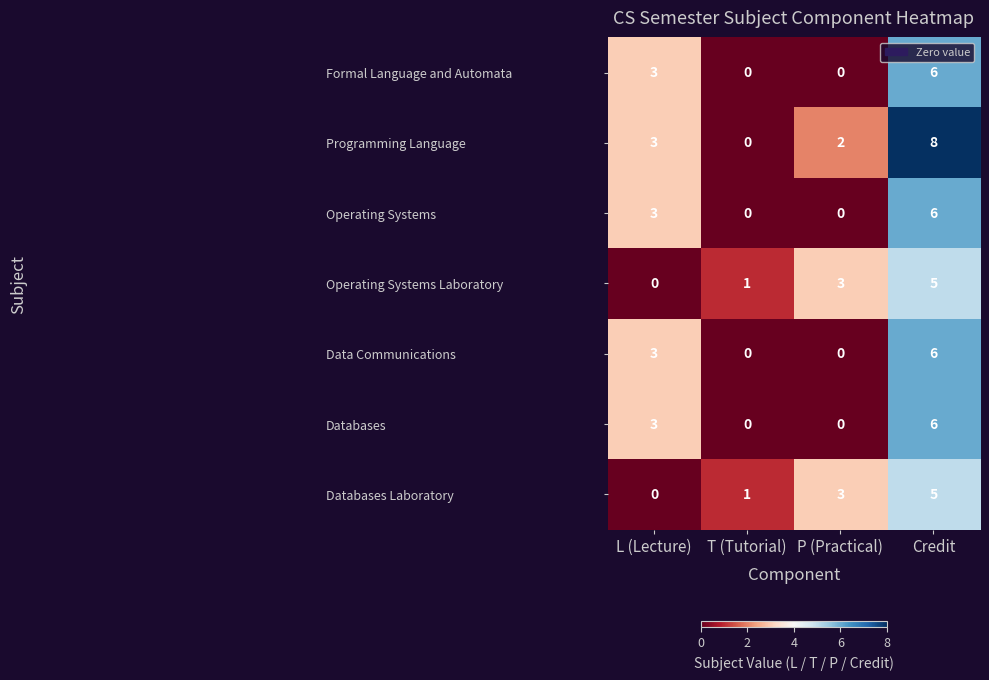

List the labels in order of Operating Systems Laboratory value, largest first.

Credit, P (Practical), T (Tutorial), L (Lecture)